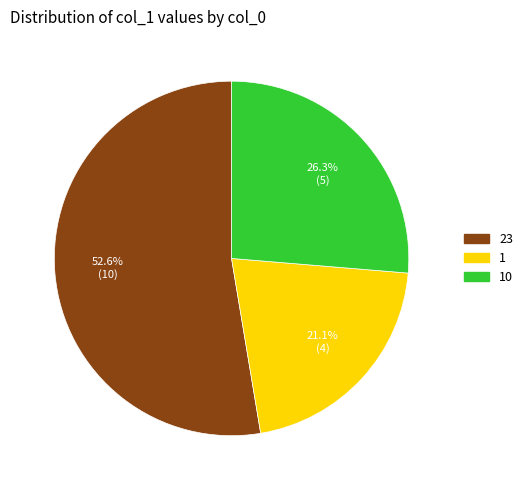

Is there a majority slice in this chart?

Yes